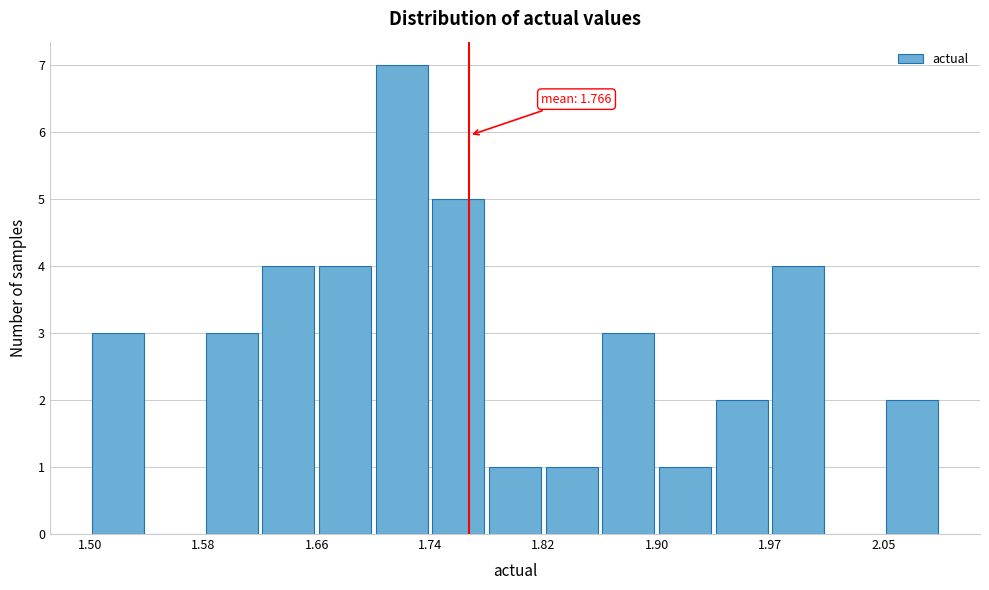

Read against the x-axis, roughly where is the centre of the tallest bar?

1.72